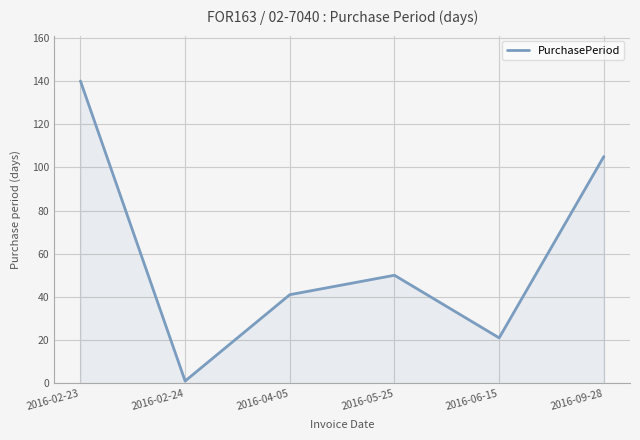

What is the maximum value shown in the chart?

140